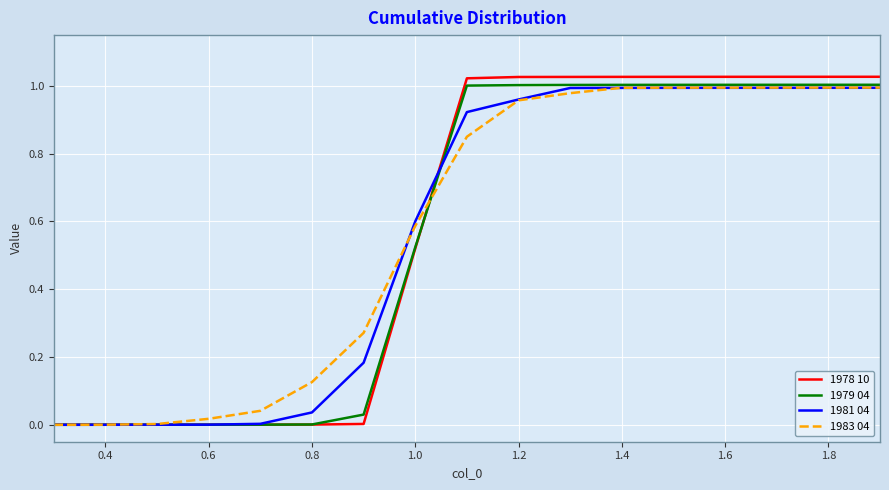

What is the sum of all 1983 04 values?

9.8